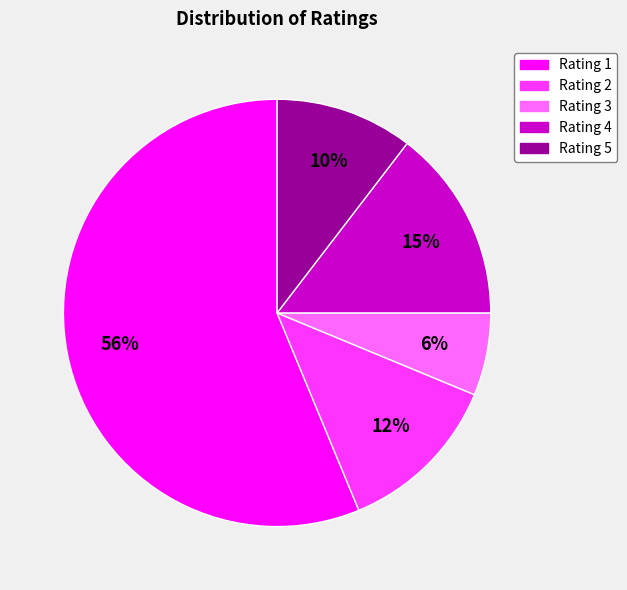

Does any single category account for the majority?

Yes